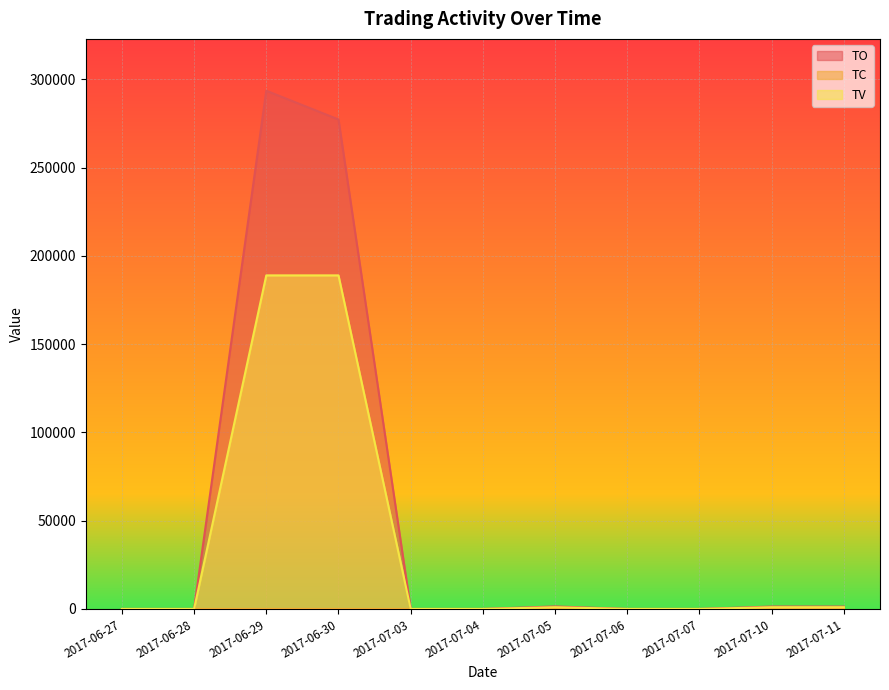

At which category is the sum across all series the highest?

2017-06-29